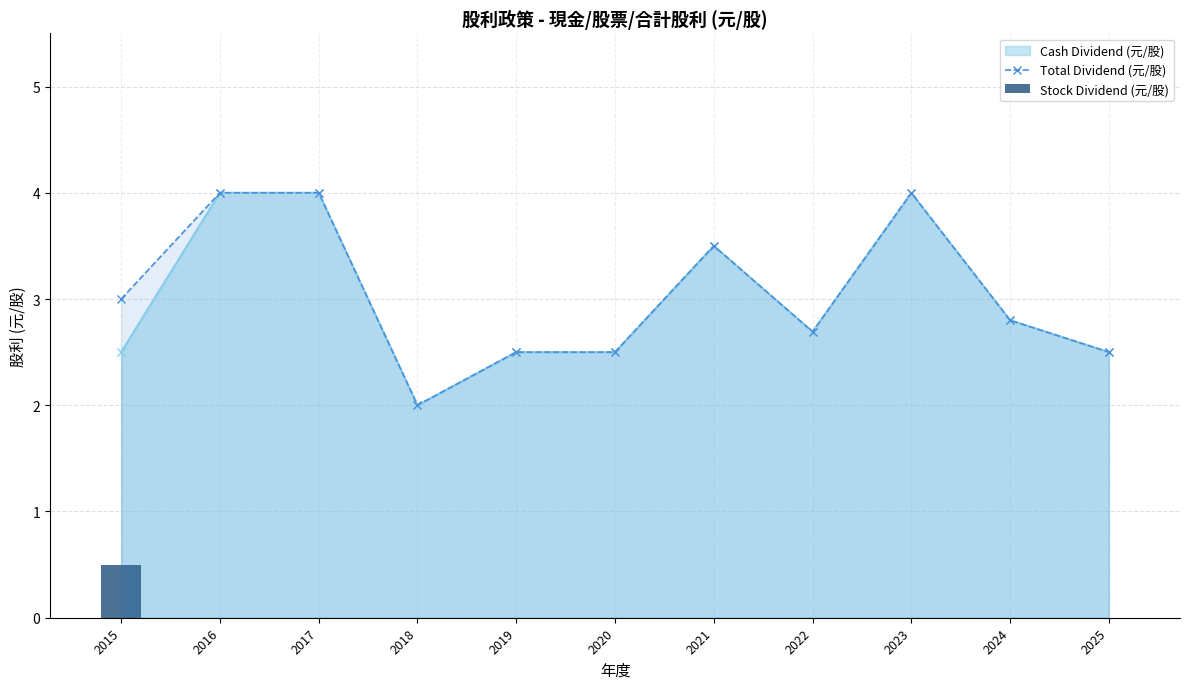

Where is Total Dividend (元/股) nearest to the value 3?

2015